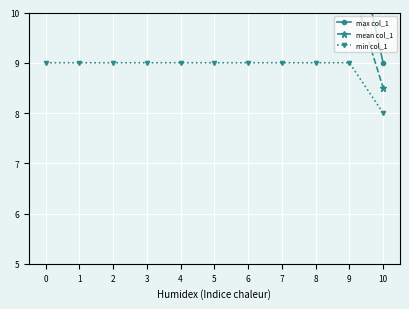

How many min col_1 values are between 9 and 10?

10